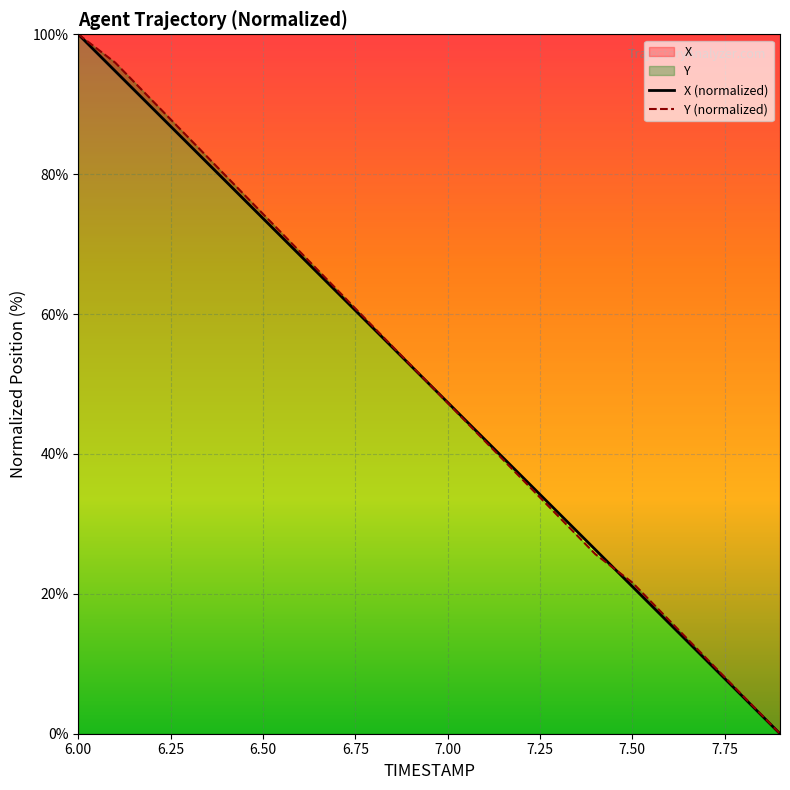

Which series has the largest range (max minus min)?

X